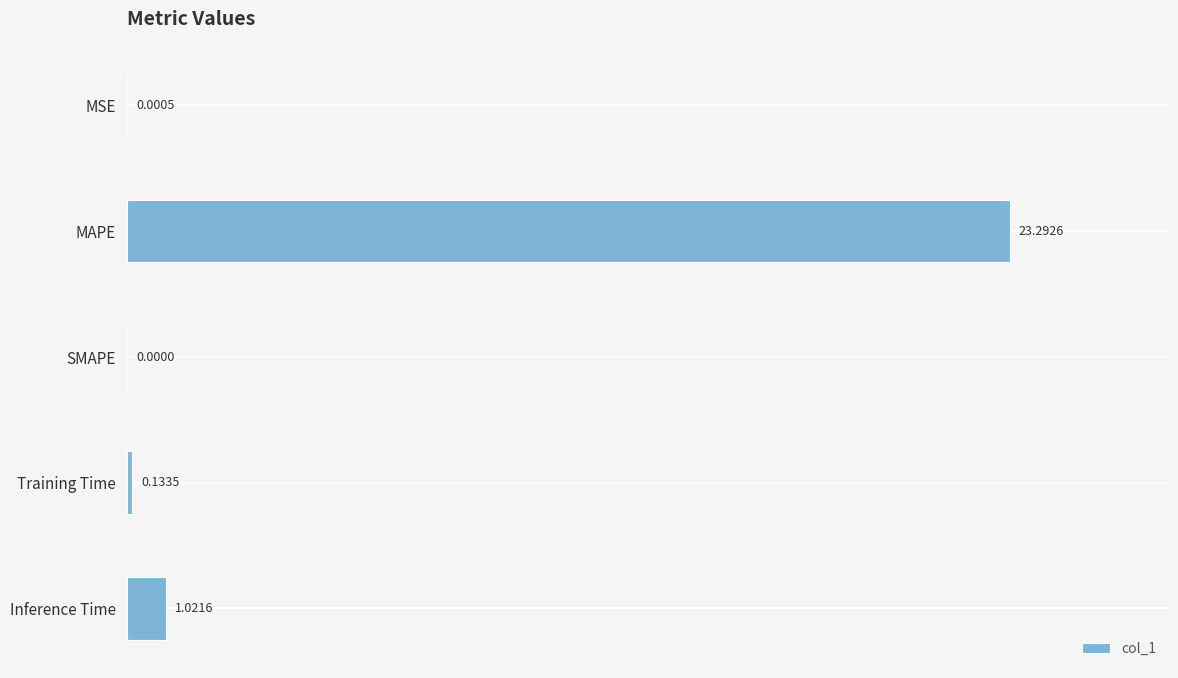

What is the average value?

4.9